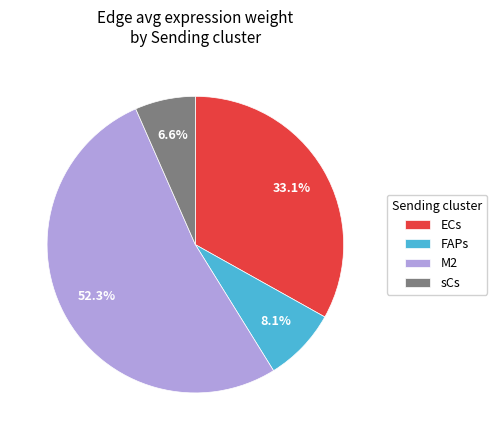

Which slice is the largest?

M2